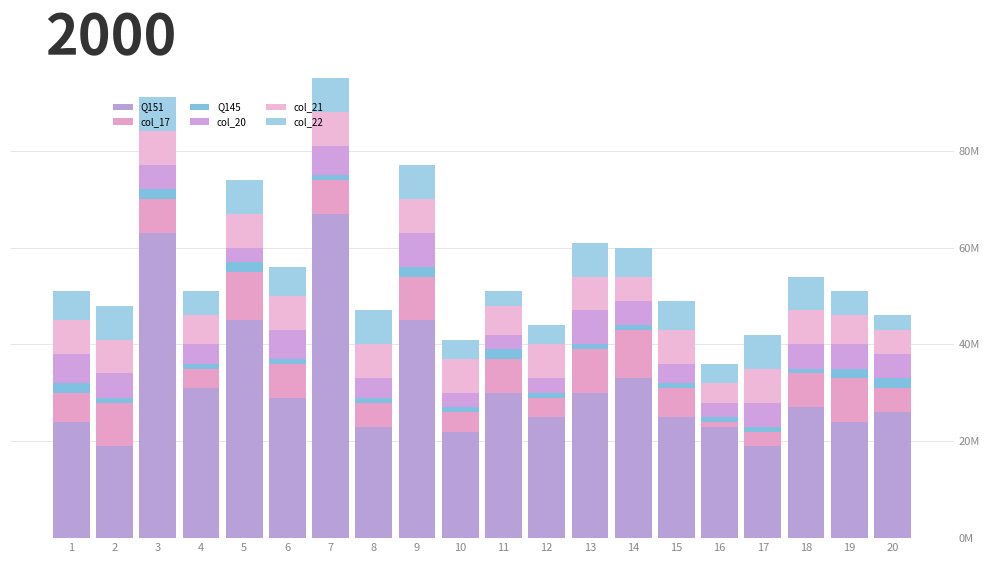

Does the chart contain any negative values?

No